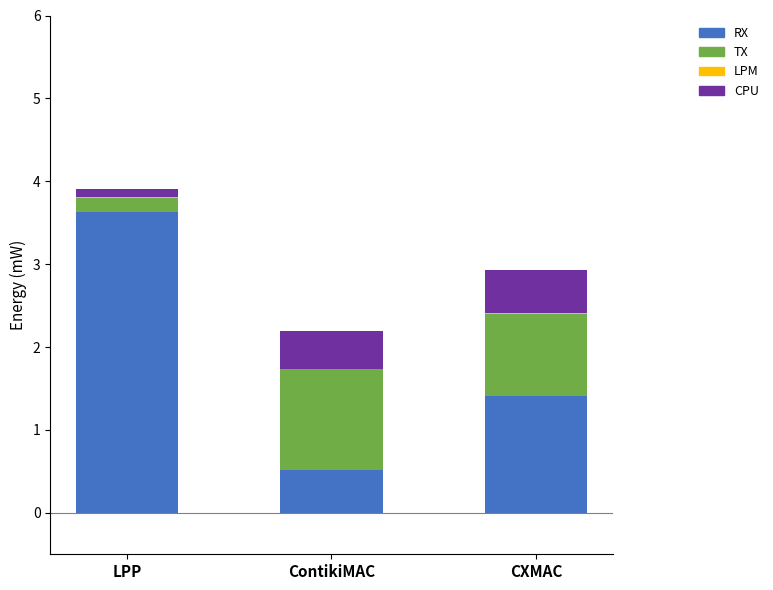

At which category is the sum across all series the highest?

LPP